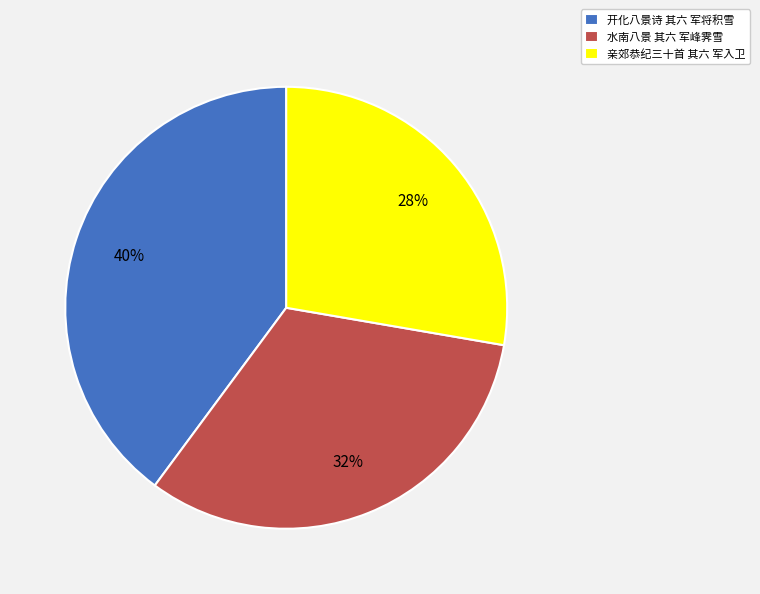

Do 水南八景 其六 军峰霁雪 and 开化八景诗 其六 军将积雪 together represent more than half of the pie?

Yes